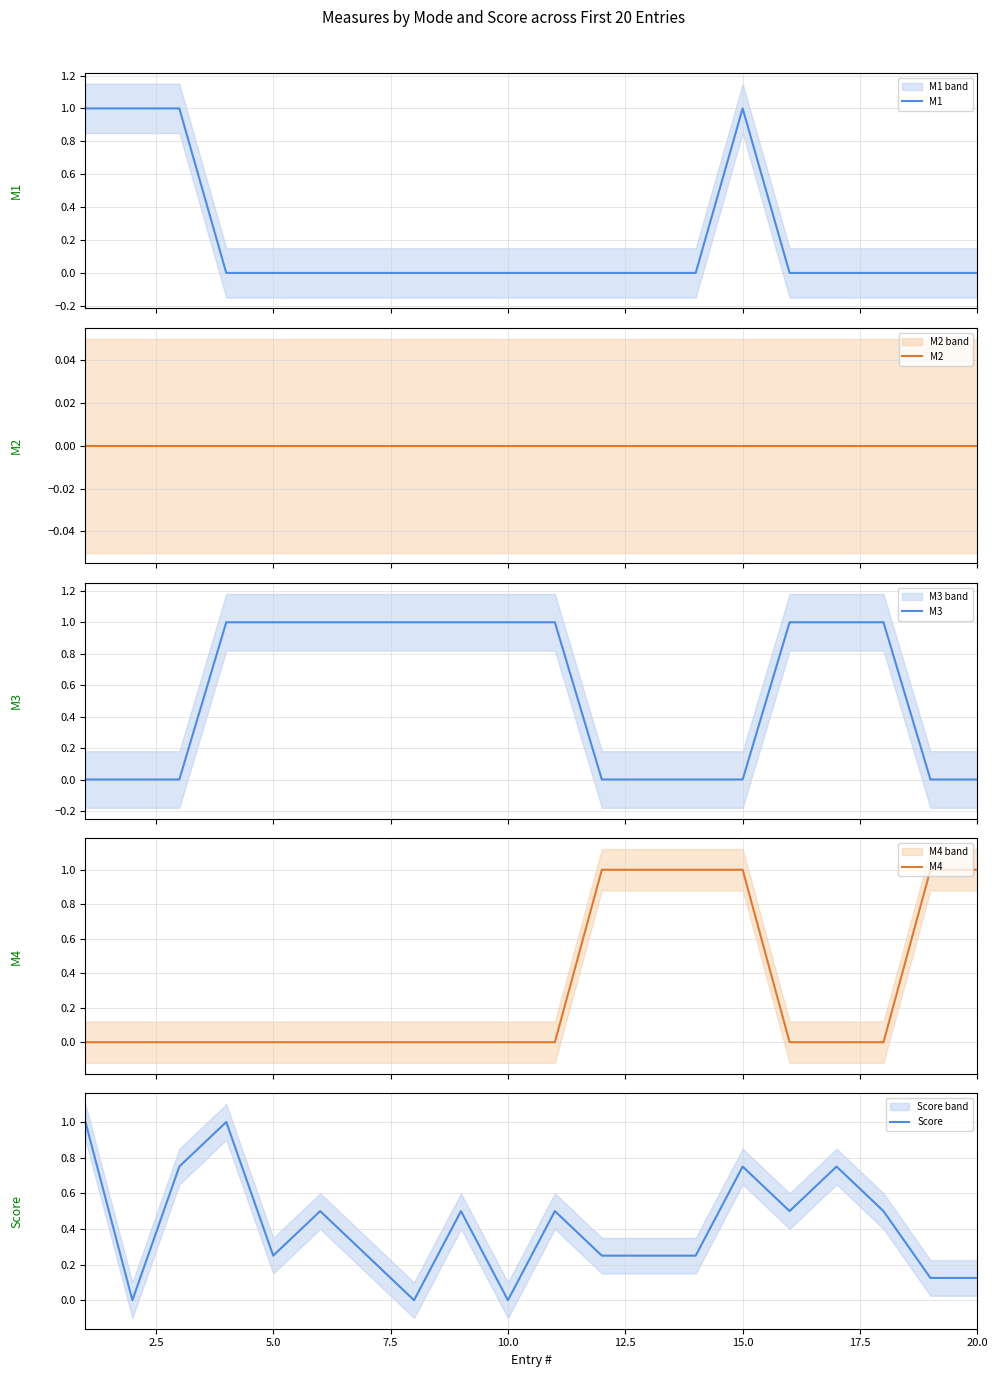

Reading left to right, transcribe all the data shown in this chart.

M1: 1.0	1.0	1.0	0.0	0.0	0.0	0.0	0.0	0.0	0.0	0.0	0.0	0.0	0.0	1.0	0.0	0.0	0.0	0.0	0.0
M2: 0.0	0.0	0.0	0.0	0.0	0.0	0.0	0.0	0.0	0.0	0.0	0.0	0.0	0.0	0.0	0.0	0.0	0.0	0.0	0.0
M3: 0.0	0.0	0.0	1.0	1.0	1.0	1.0	1.0	1.0	1.0	1.0	0.0	0.0	0.0	0.0	1.0	1.0	1.0	0.0	0.0
M4: 0.0	0.0	0.0	0.0	0.0	0.0	0.0	0.0	0.0	0.0	0.0	1.0	1.0	1.0	1.0	0.0	0.0	0.0	1.0	1.0
Score: 1.0	0.0	0.8	1.0	0.2	0.5	0.2	0.0	0.5	0.0	0.5	0.2	0.2	0.2	0.8	0.5	0.8	0.5	0.1	0.1